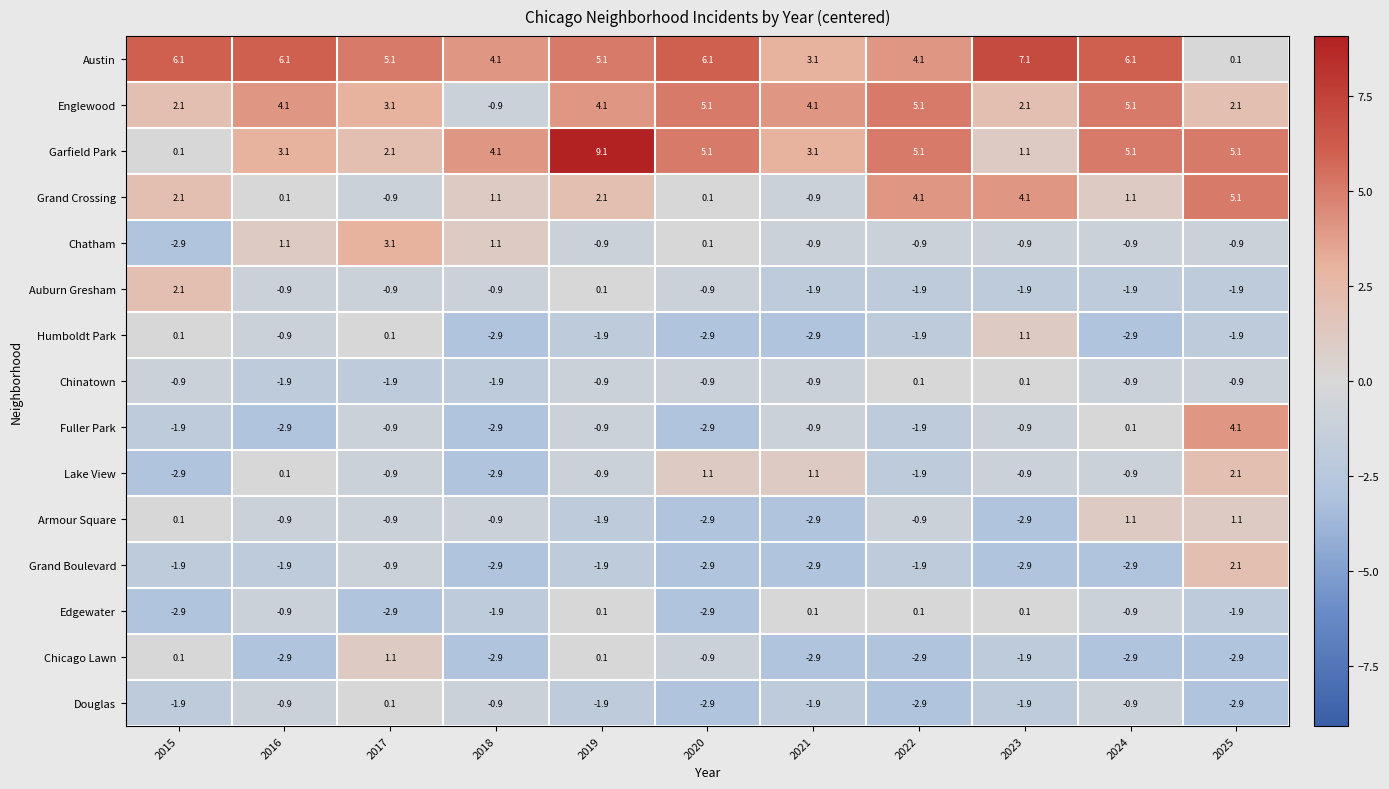

What is the highest value of the Chicago Lawn series?

1.1